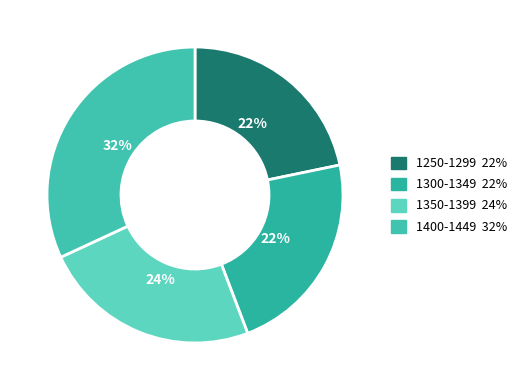

True or false: 1400-1449 accounts for 21% of the total.

False